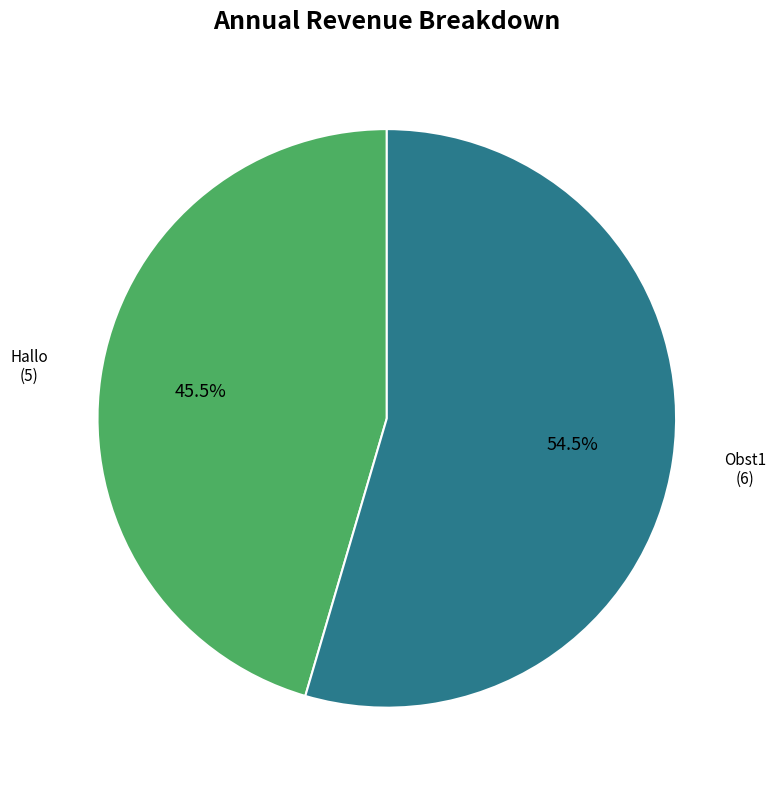

Does any single category account for the majority?

Yes